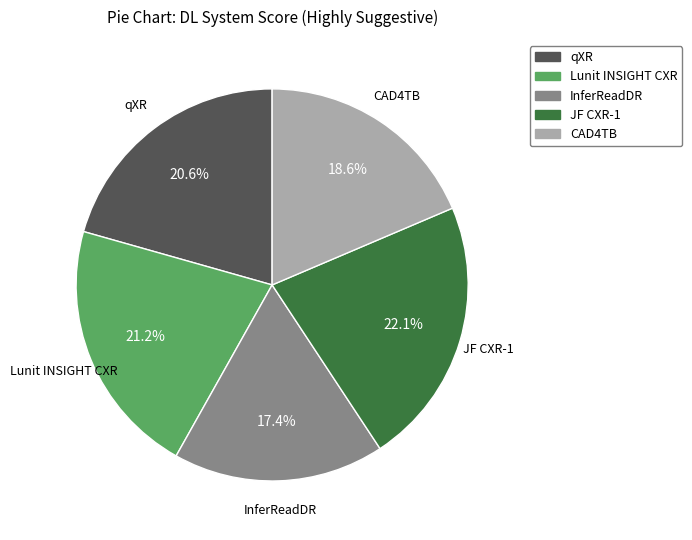

Is there any slice that represents more than half of the pie?

No